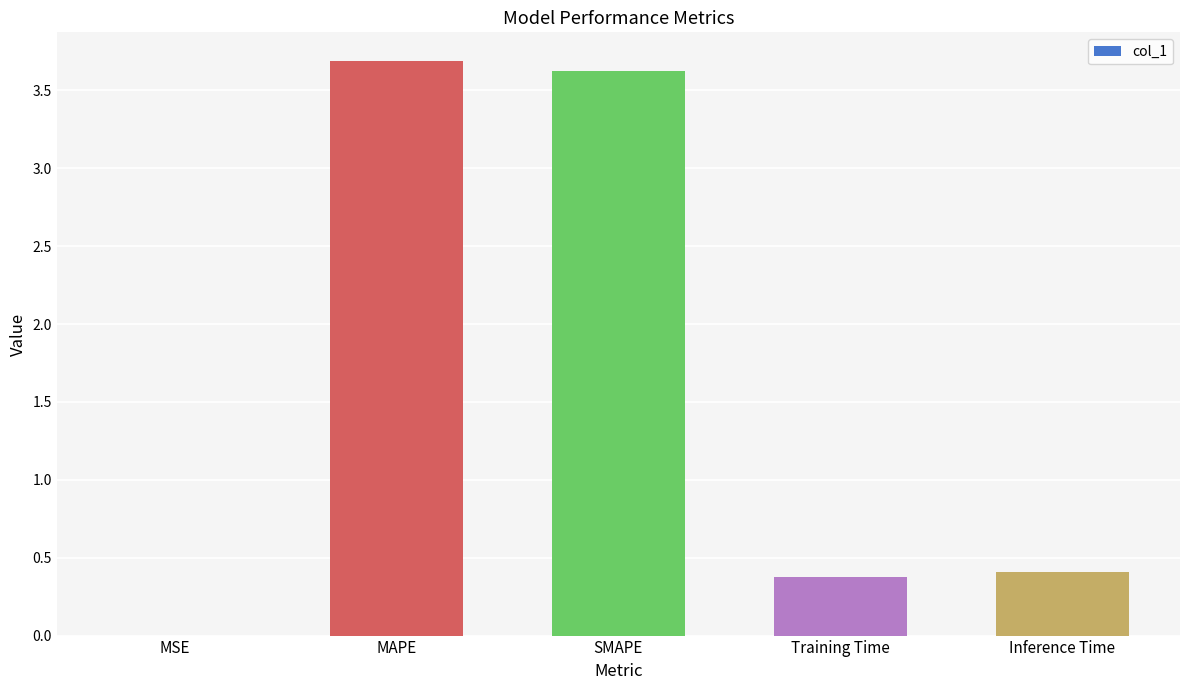

The value at Inference Time is 0.6. True or false?

False